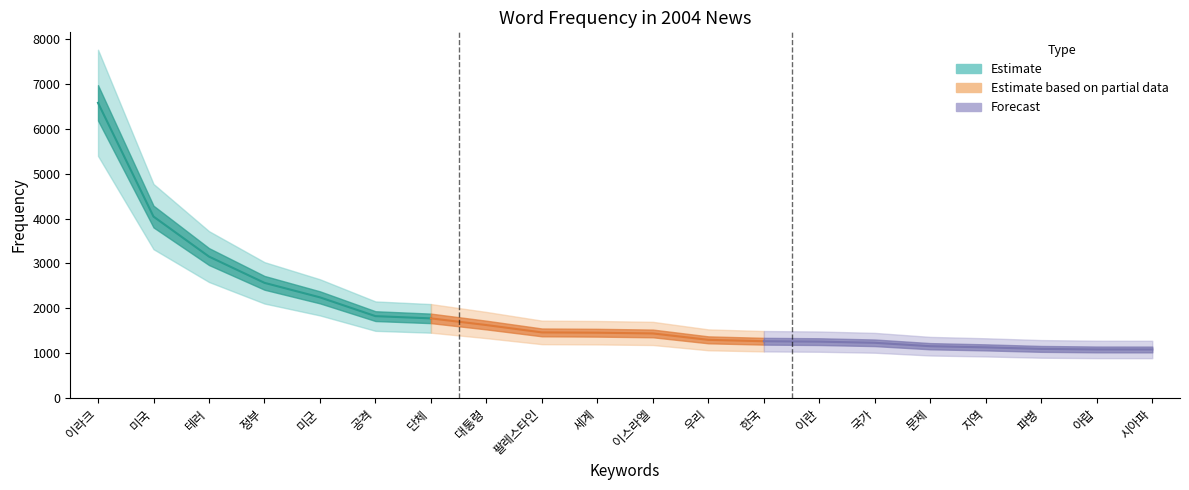

What value does the data have at 시아파, to the nearest 100?

1100